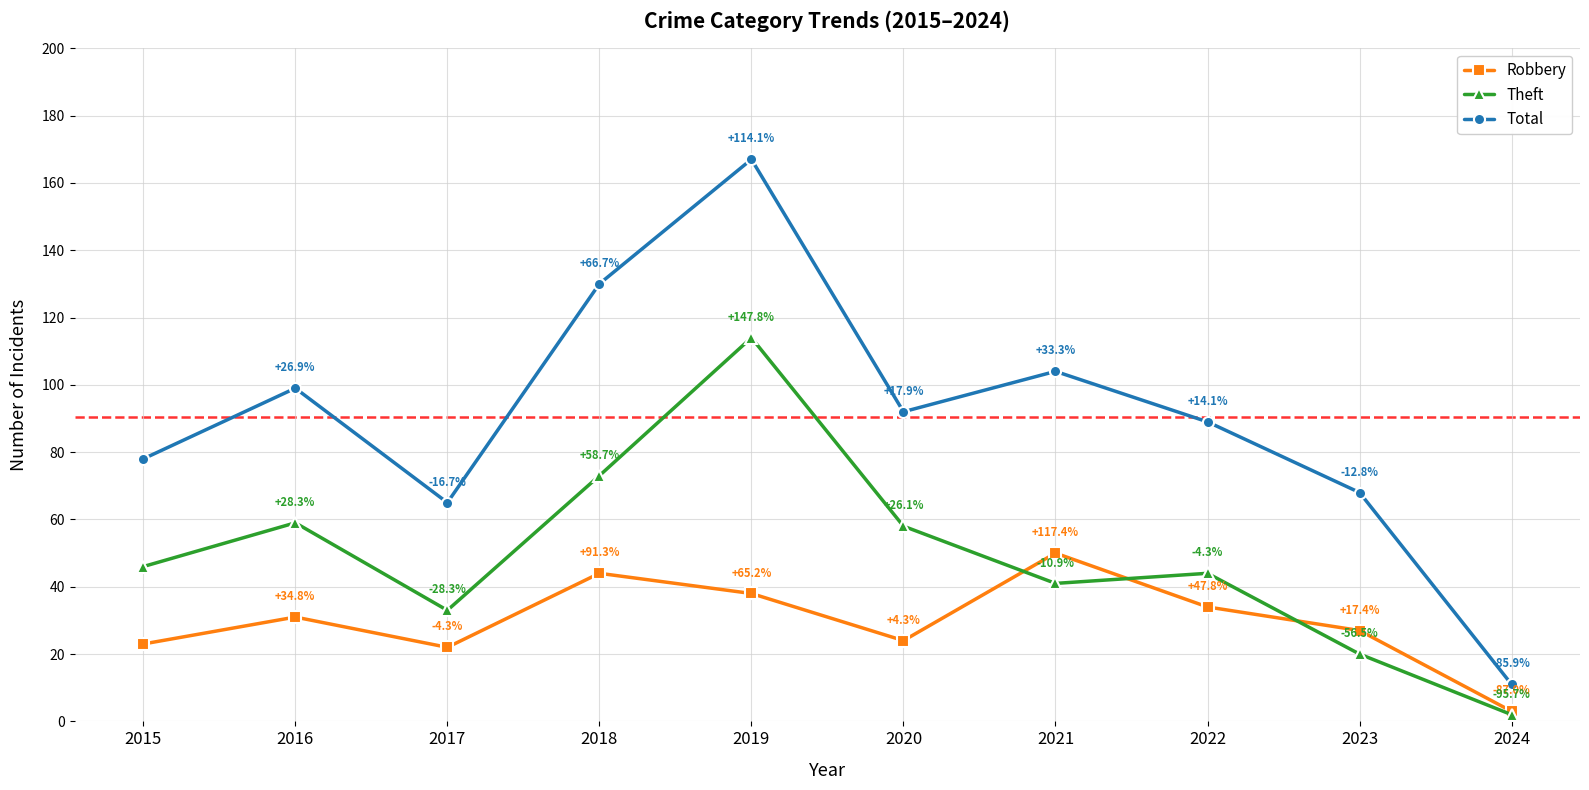

True or false: Theft and Robbery intersect in this chart.

True